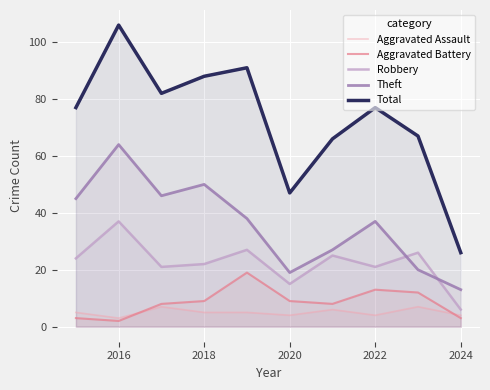

What is the maximum value shown in the chart?

106